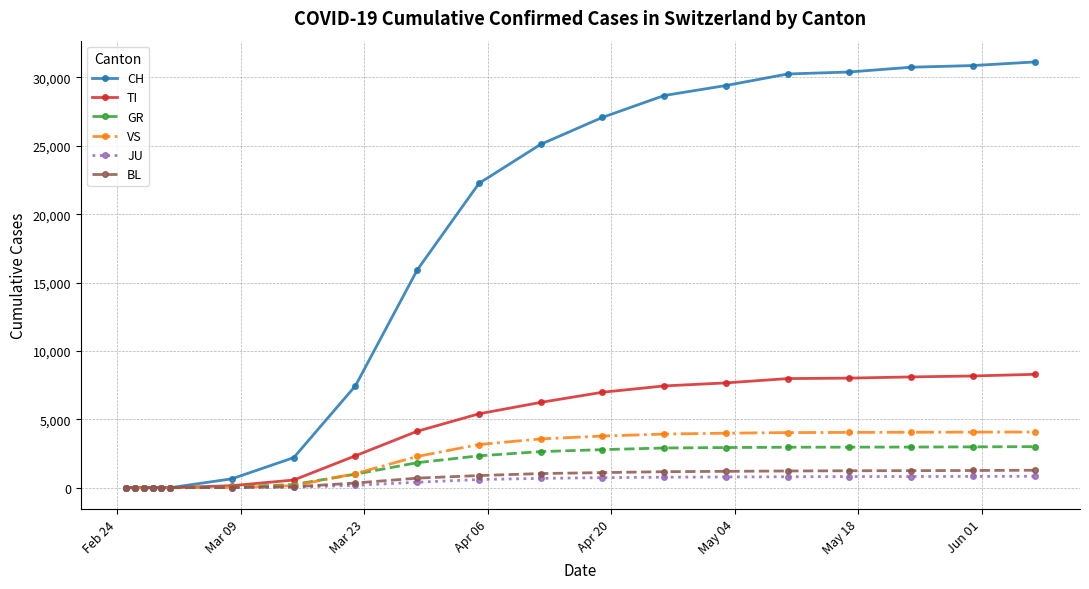

Which series has the largest total across all categories?

CH